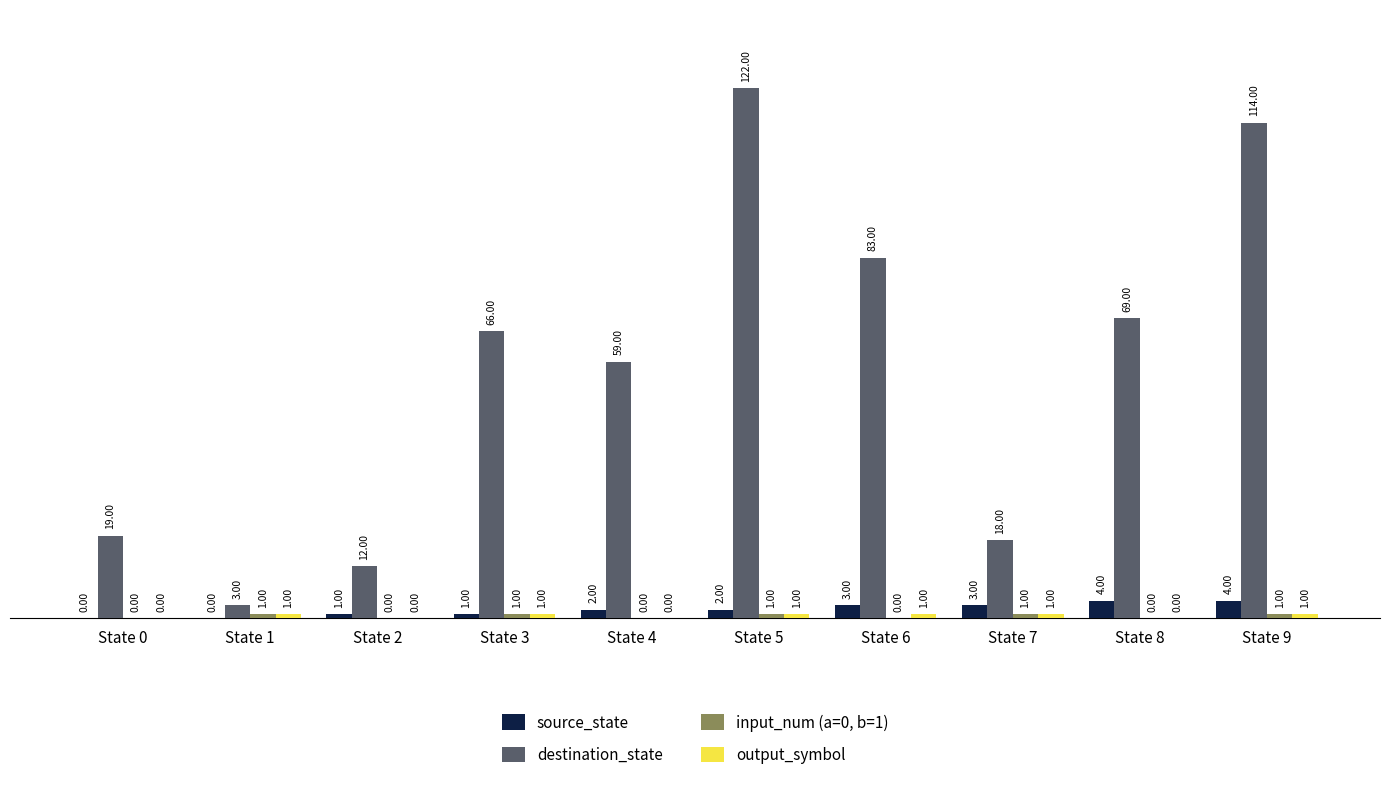

Which series changed the most between State 2 and State 4?

destination_state